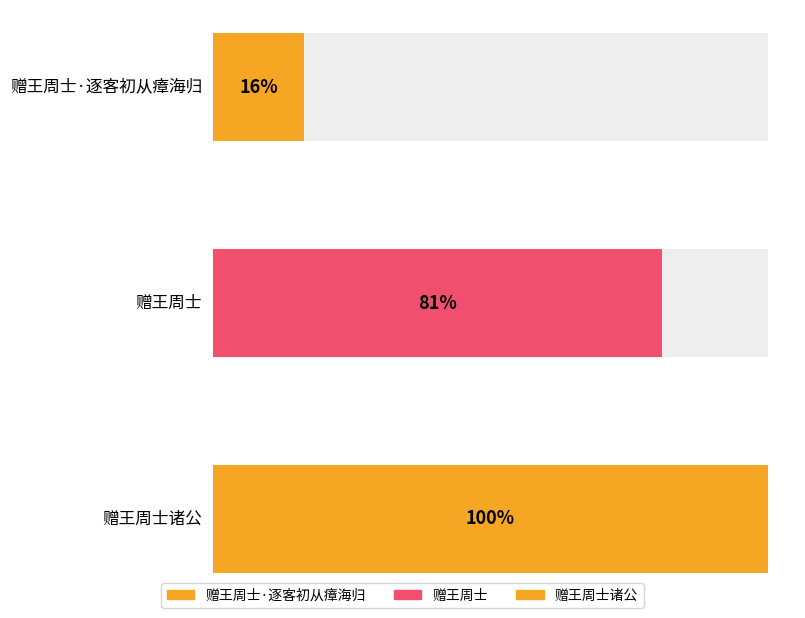

Rank the categories by value from lowest to highest.

赠王周士·逐客初从瘴海归, 赠王周士, 赠王周士诸公